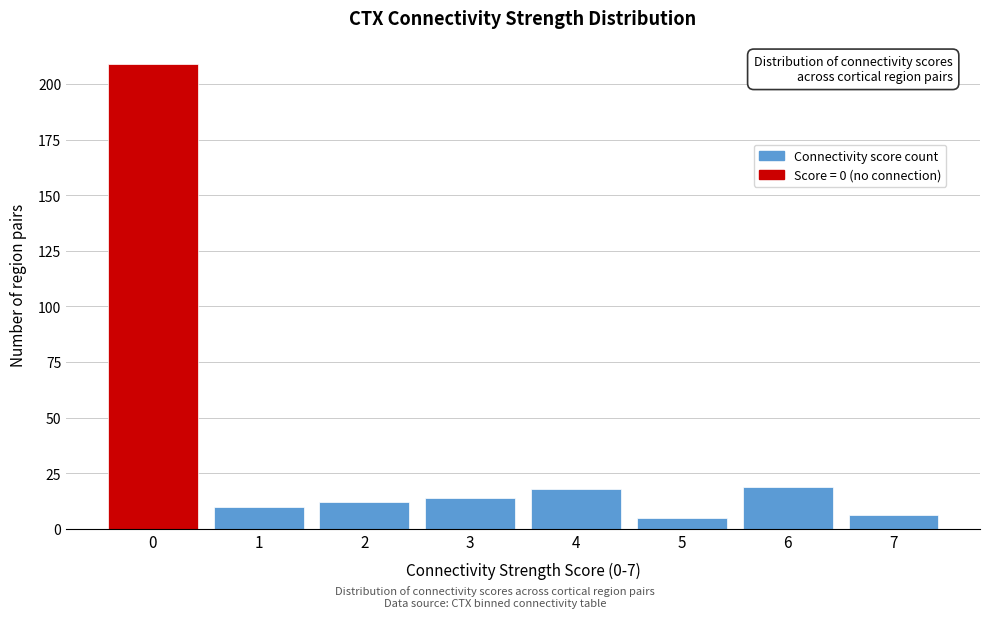

Reading left to right, transcribe all the data shown in this chart.

209	10	12	14	18	5	19	6